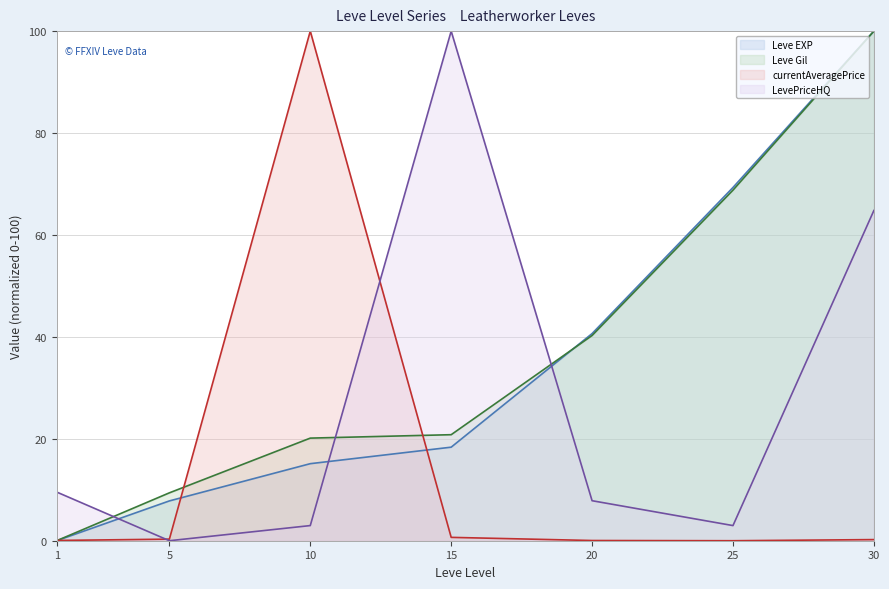

The LevePriceHQ series shows 3.0 at 25. True or false?

True